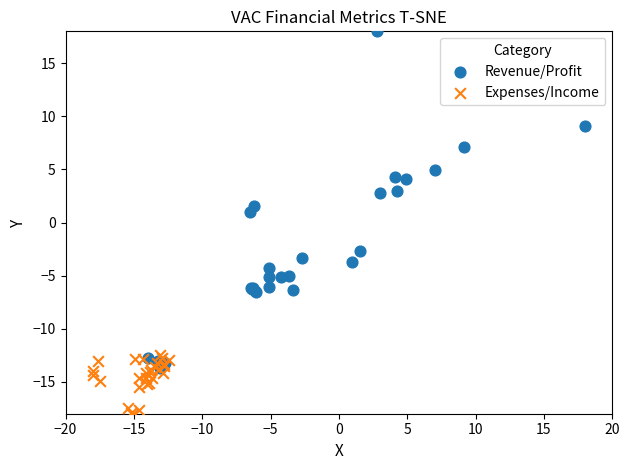

What are all the series names shown in the legend?

Revenue/Profit, Expenses/Income